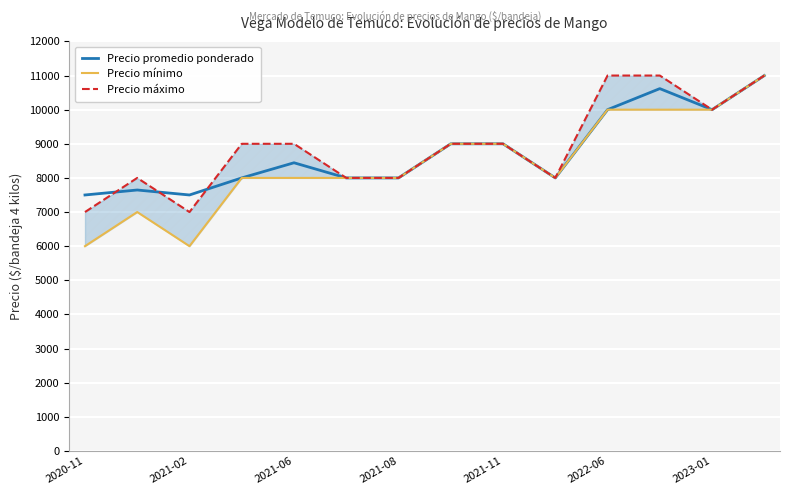

How many interior local valleys does the Precio mínimo series have?

2